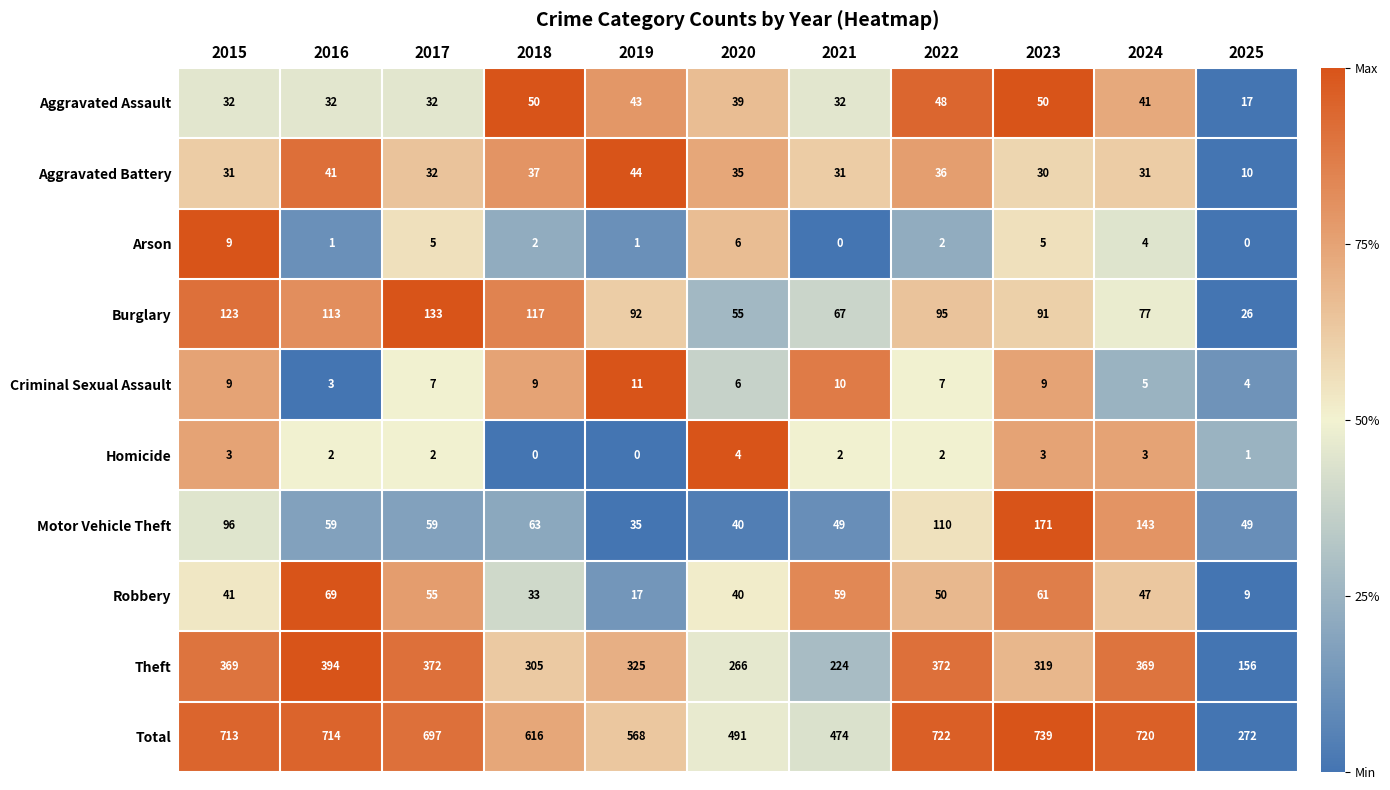

True or false: Robbery has a value of 21 at 2023.

False